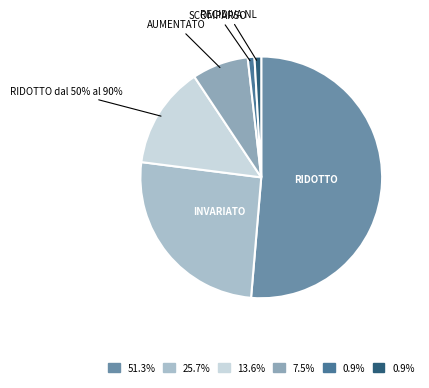

Which slice is the smallest?

SCOMPARSO